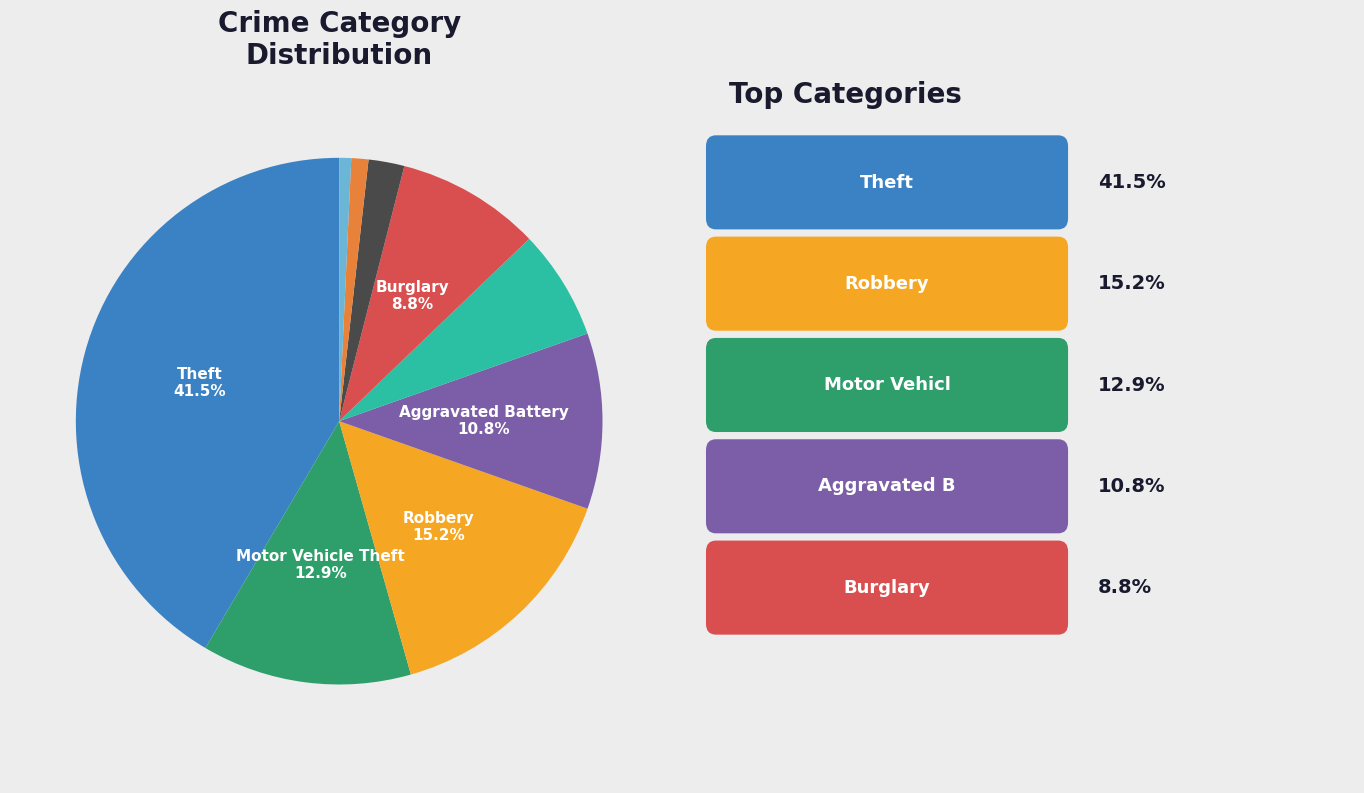

How many segments does this pie chart have?

9